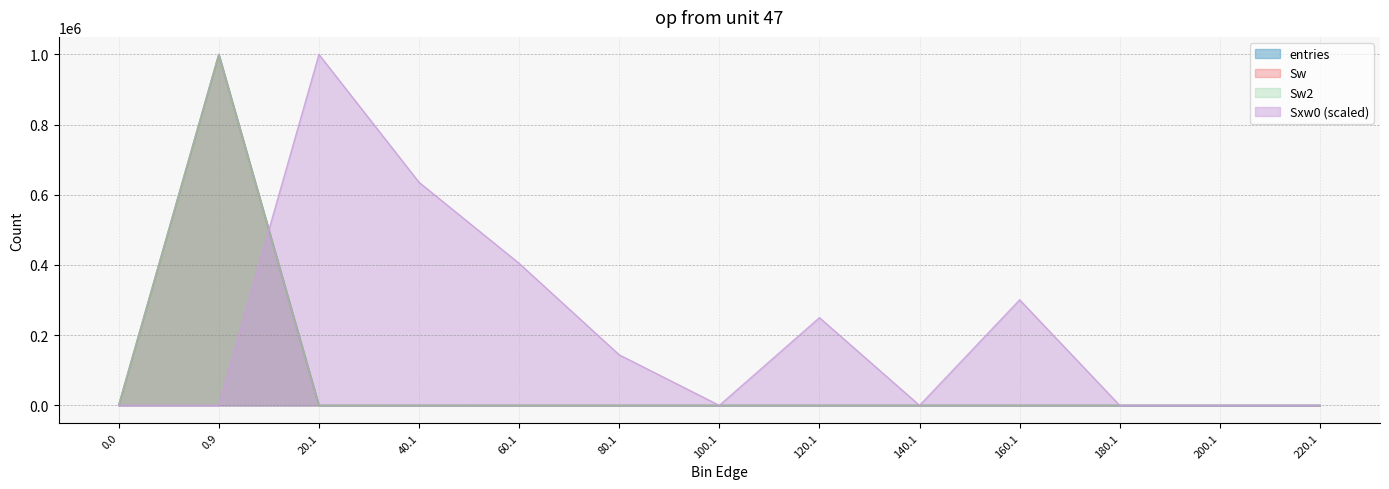

Is it true that Sw equals 0.6 at 160.1?

False